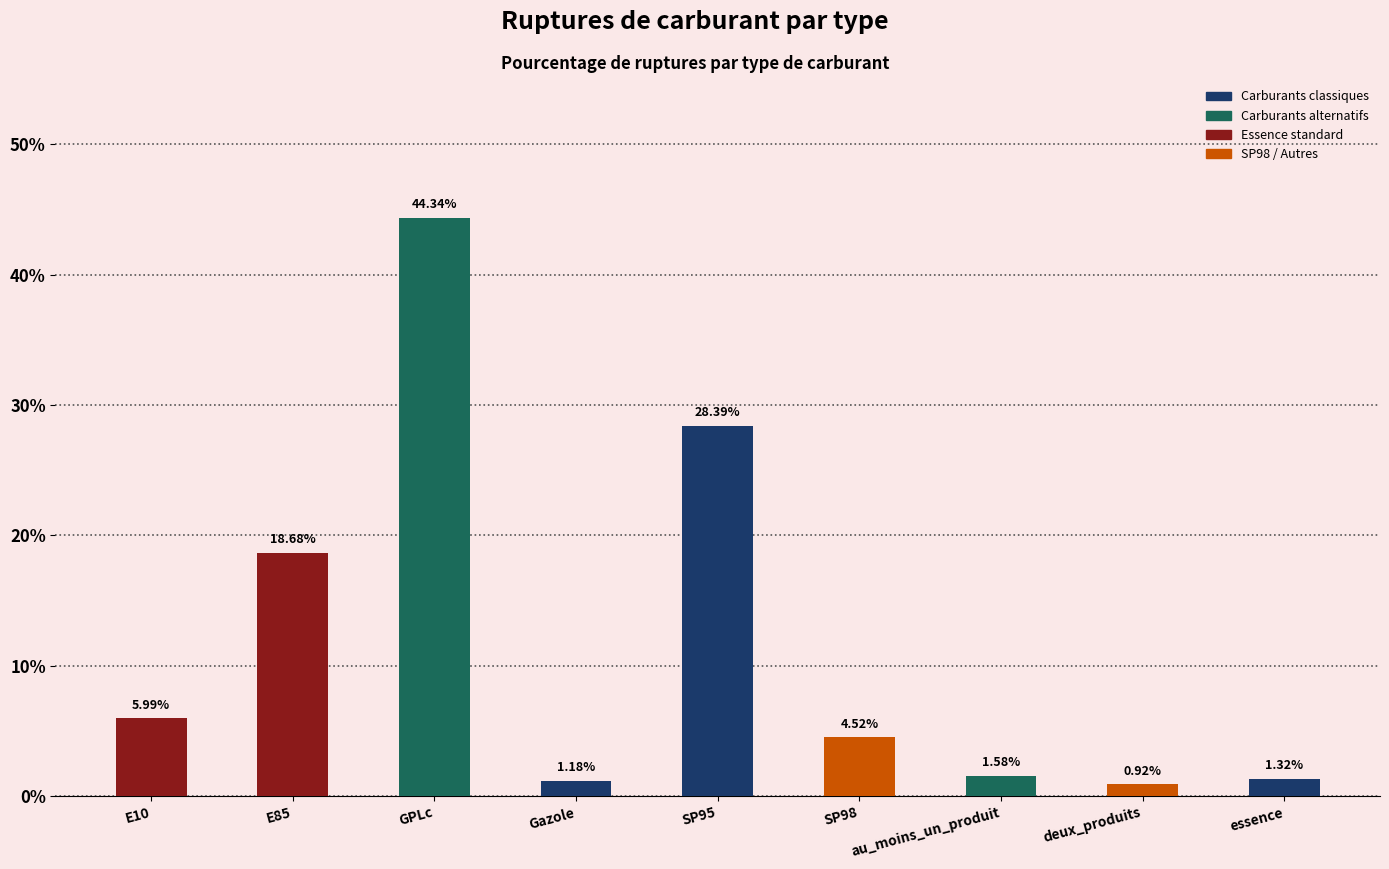

True or false: the data shows 6.1 at E85.

False